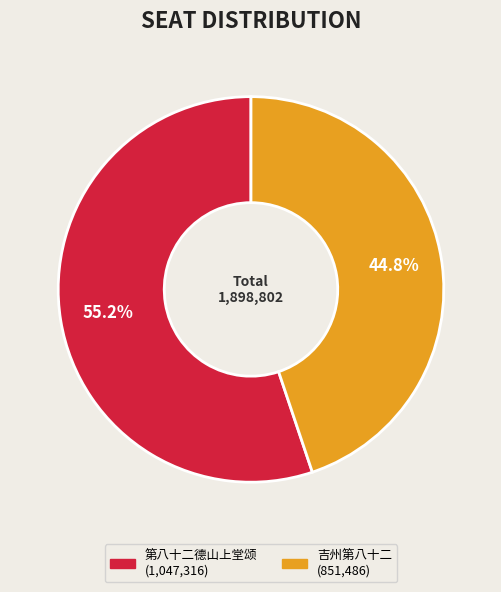

How much of the chart is everything except 吉州第八十二?

55.2%